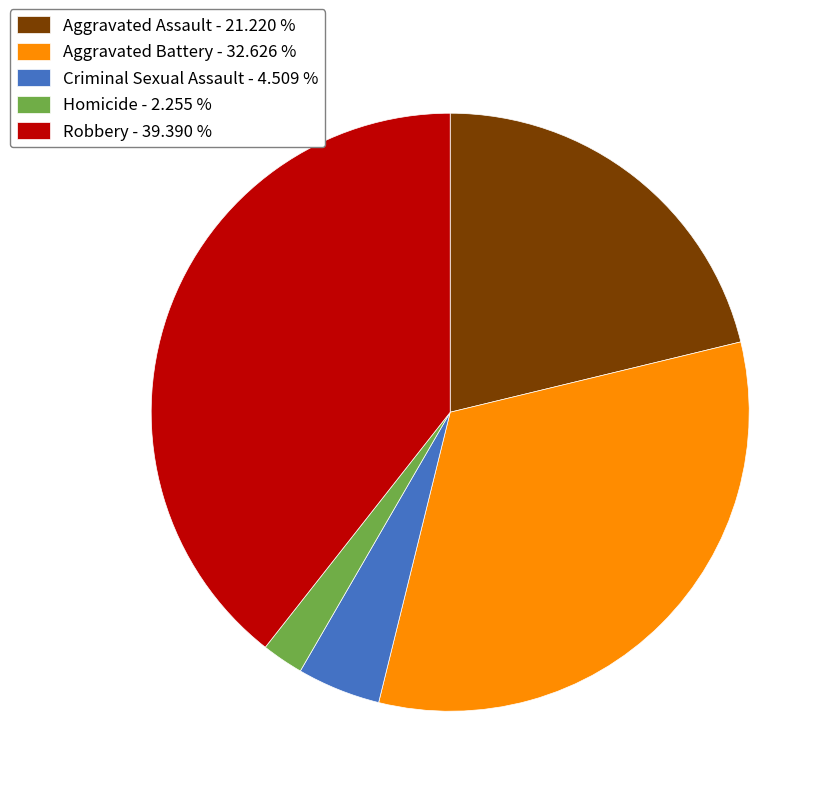

True or false: Homicide accounts for 2% of the total.

True